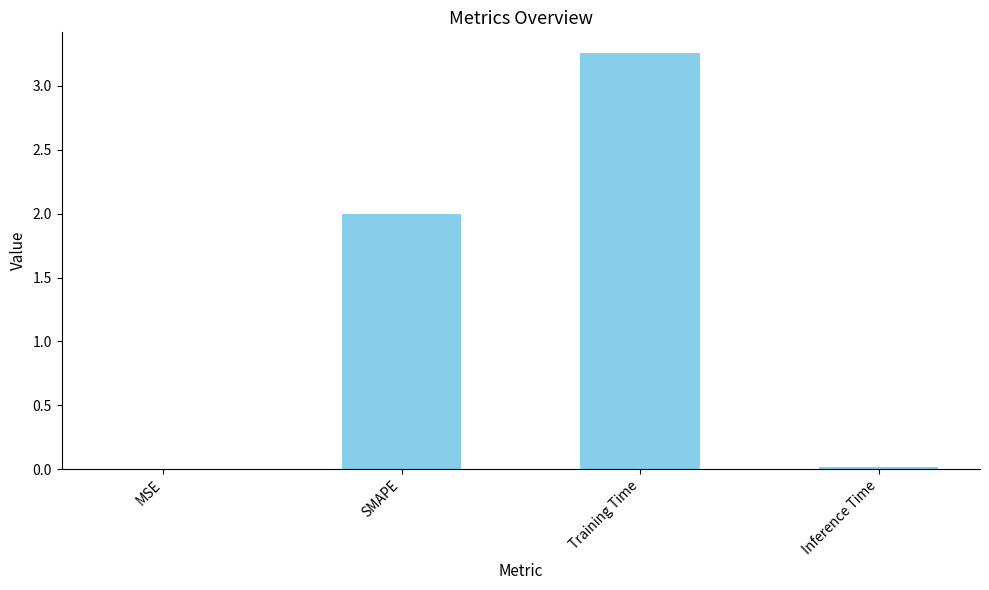

The chart shows a value of 0.0 at MSE. True or false?

True